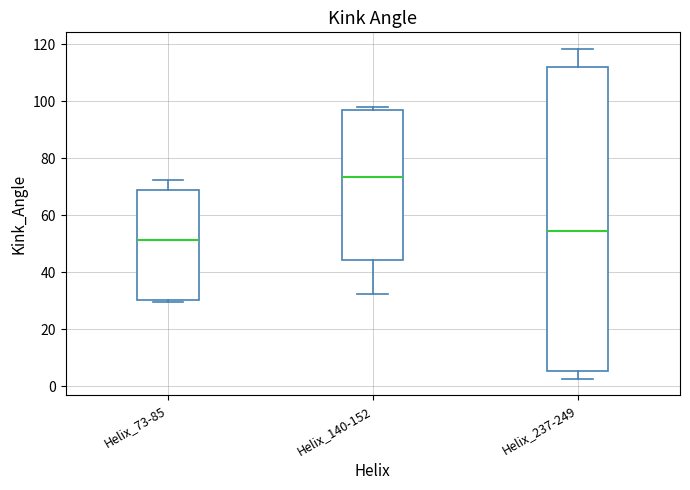

Which box has the lowest median line?

Helix_73-85